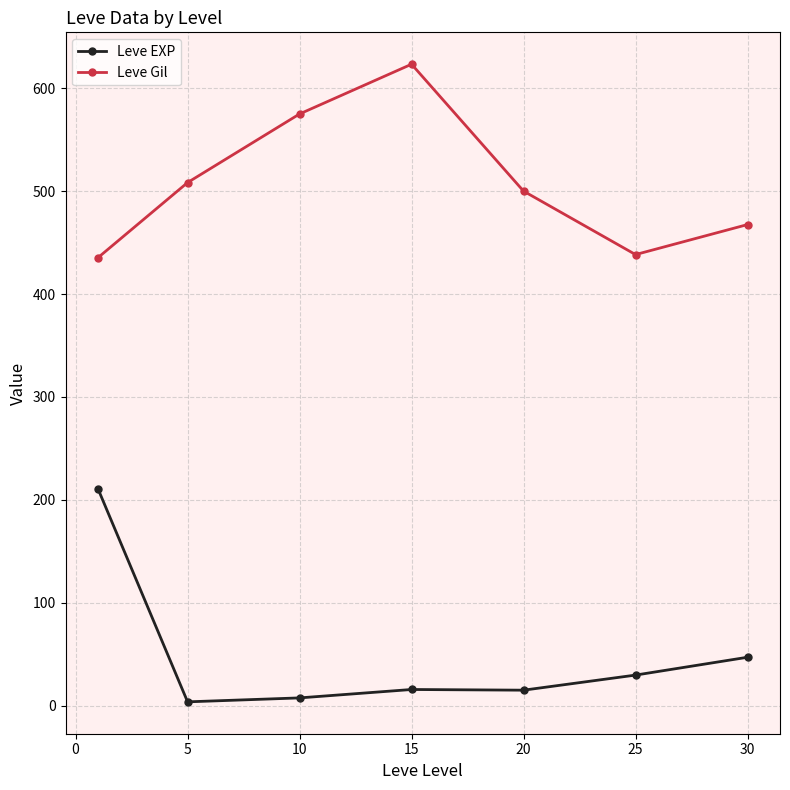

Rank the series by their average value, from lowest to highest.

Leve EXP, Leve Gil